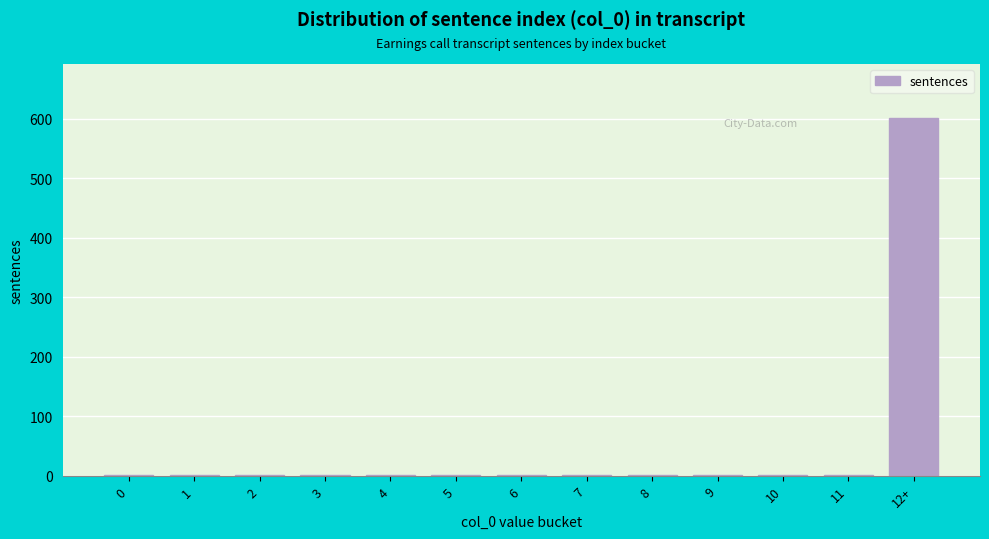

Reading left to right, list all the values displayed in this chart.

0=1	1=1	2=1	3=1	4=1	5=1	6=1	7=1	8=1	9=1	10=1	11=1	12+=602